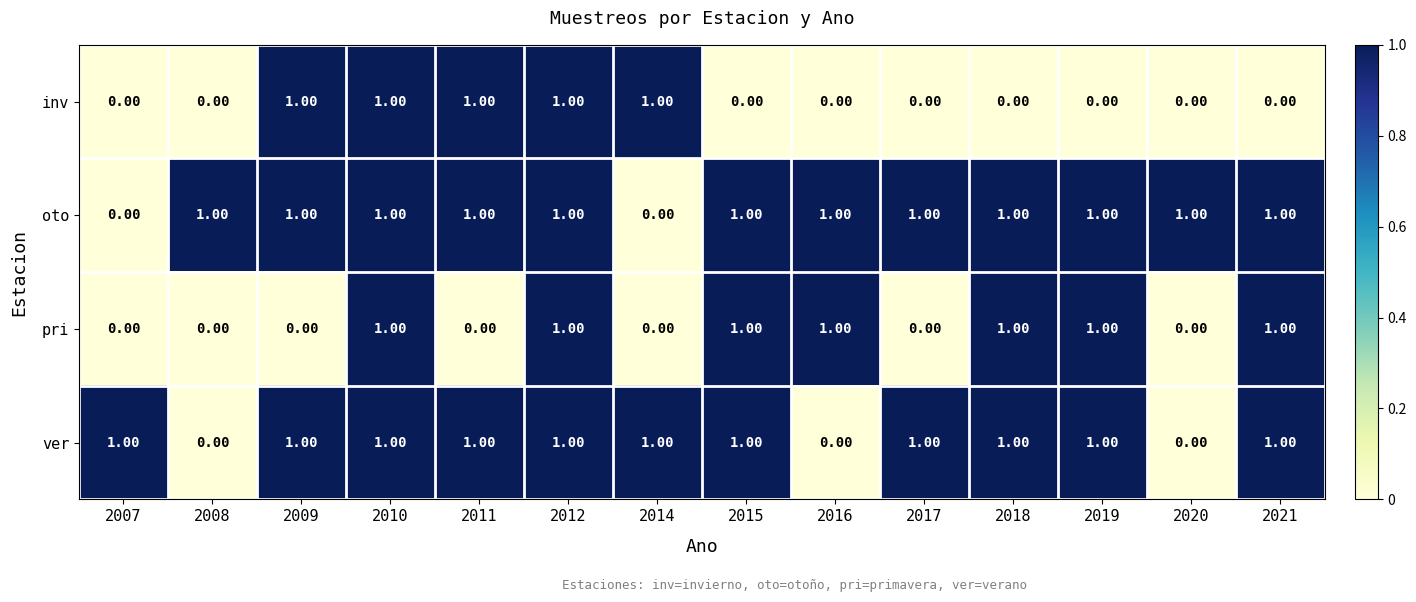

At how many categories does at least one series exceed 0?

14